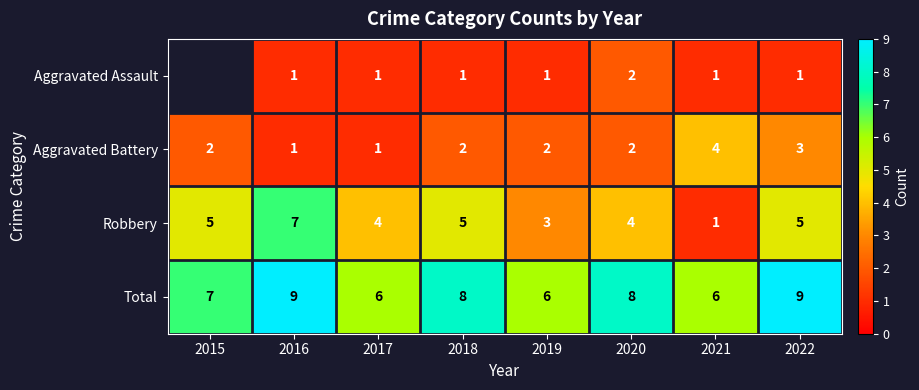

At 2019, list the series in order from largest to smallest.

Total, Robbery, Aggravated Battery, Aggravated Assault